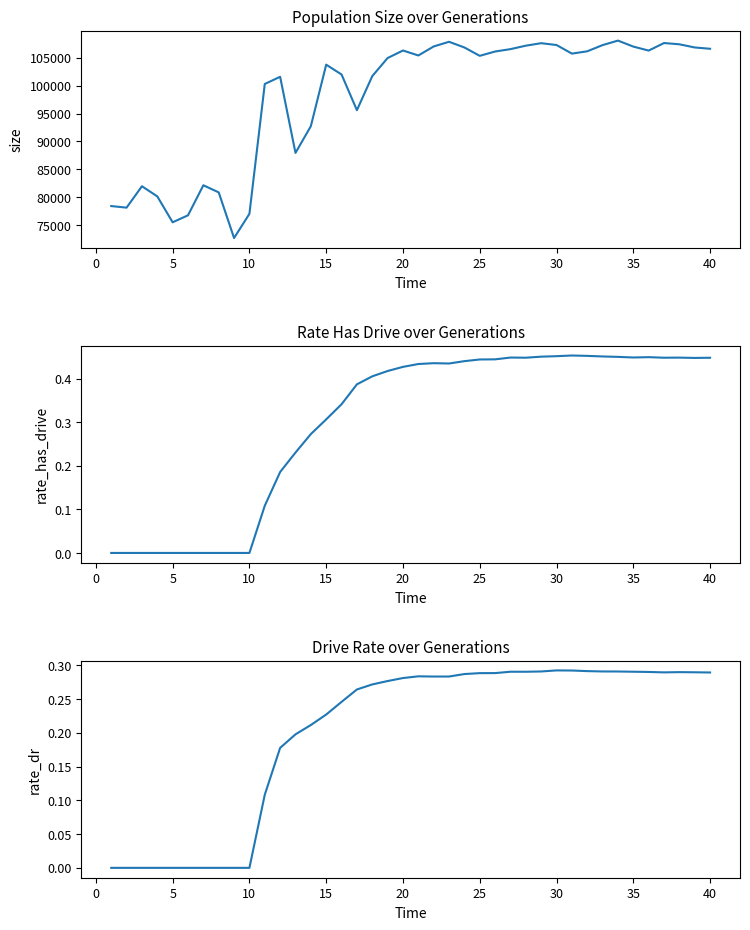

How many distinct data groups are displayed?

3